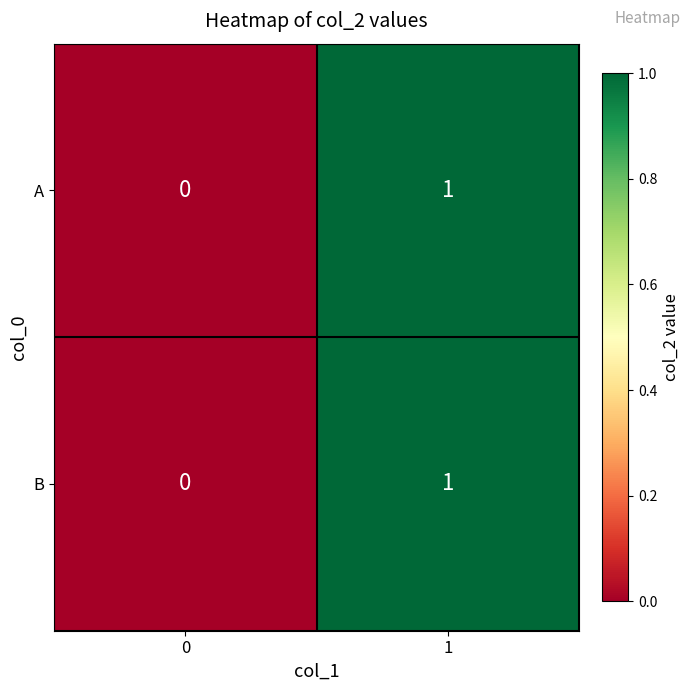

List the labels in order of B value, smallest first.

0, 1